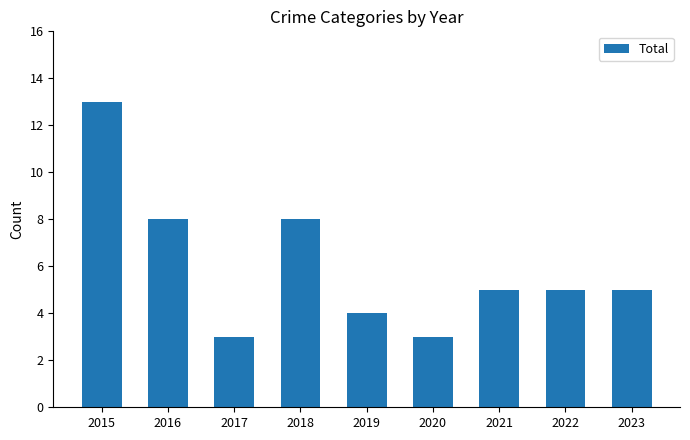

Does the chart contain any negative values?

No